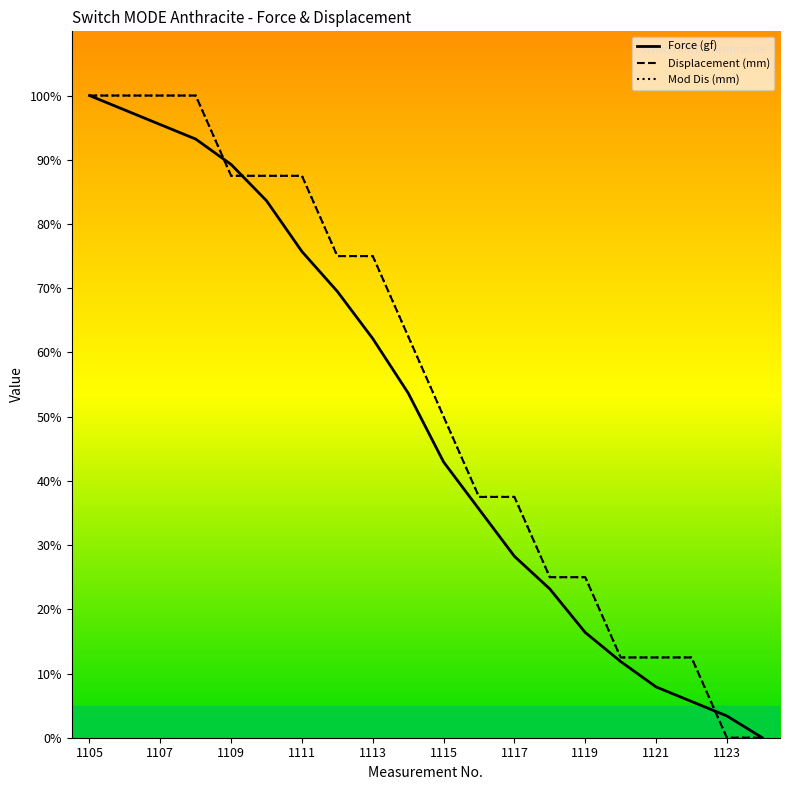

At how many categories does at least one series exceed 18?

15